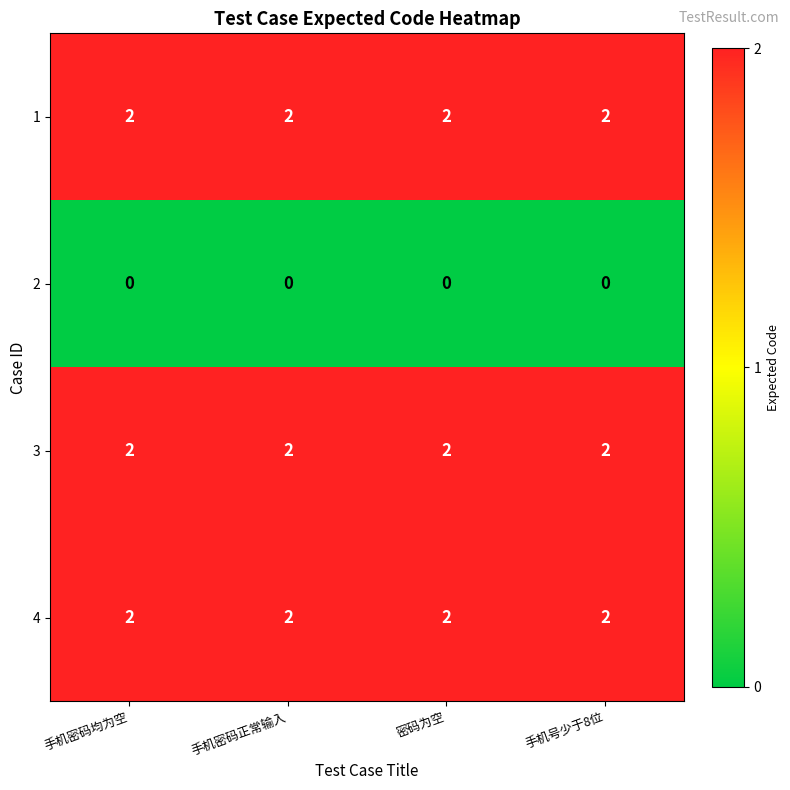

What is the difference between the highest and lowest values at 密码为空?

2